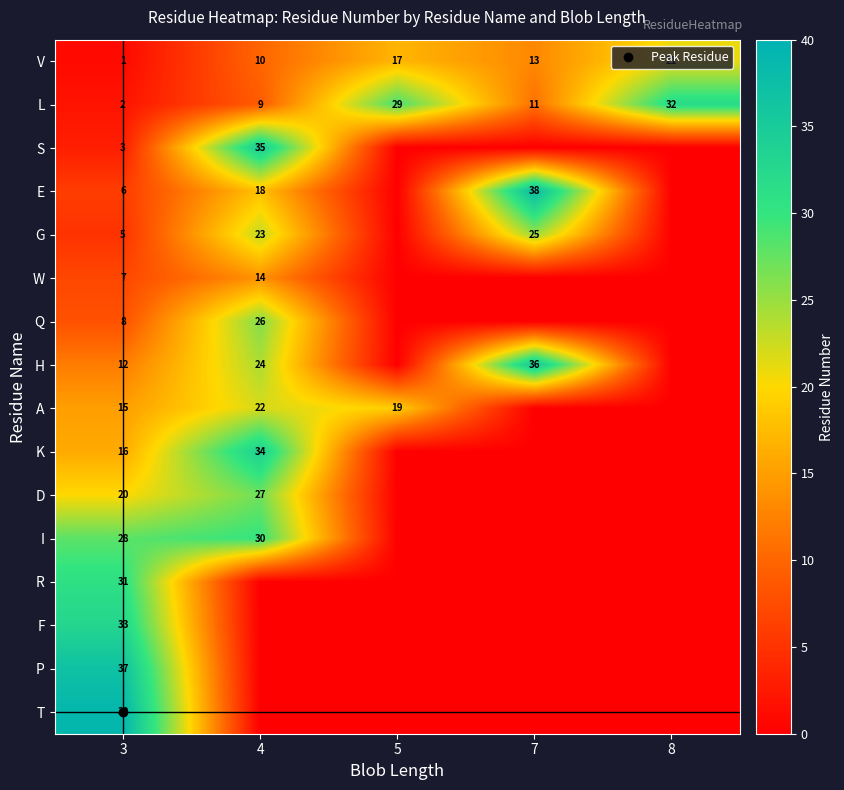

What is the sum of all D values?

47